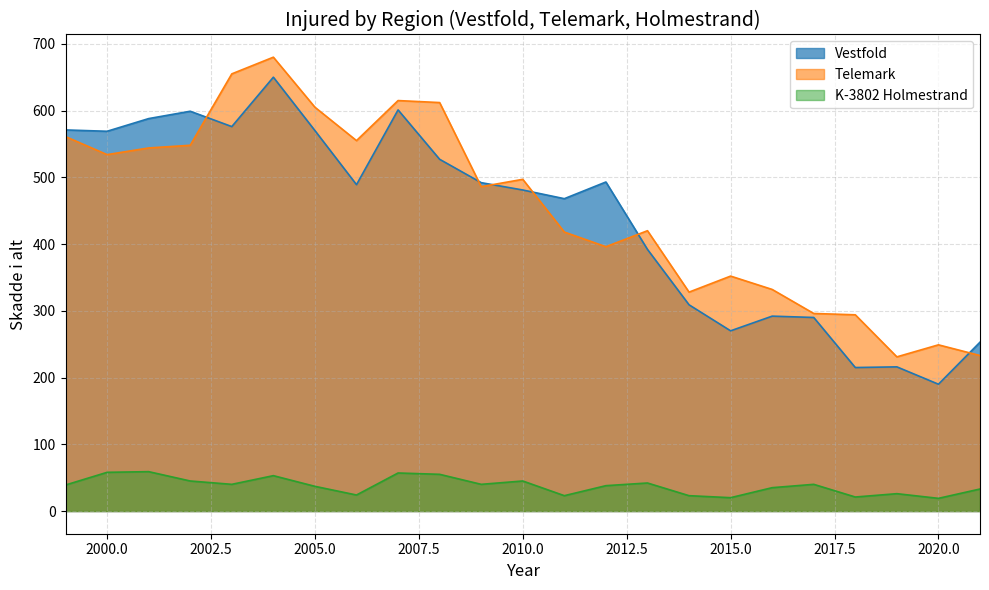

True or false: Telemark has a value of 555 at 2006.

True